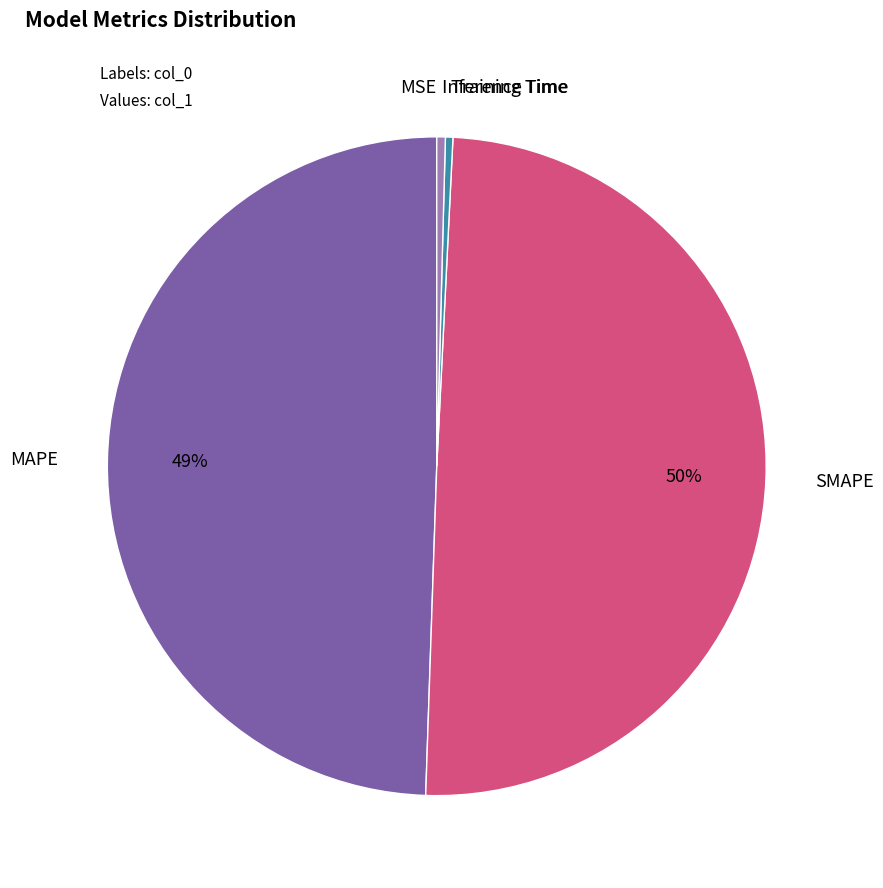

True or false: MAPE accounts for 49% of the total.

True